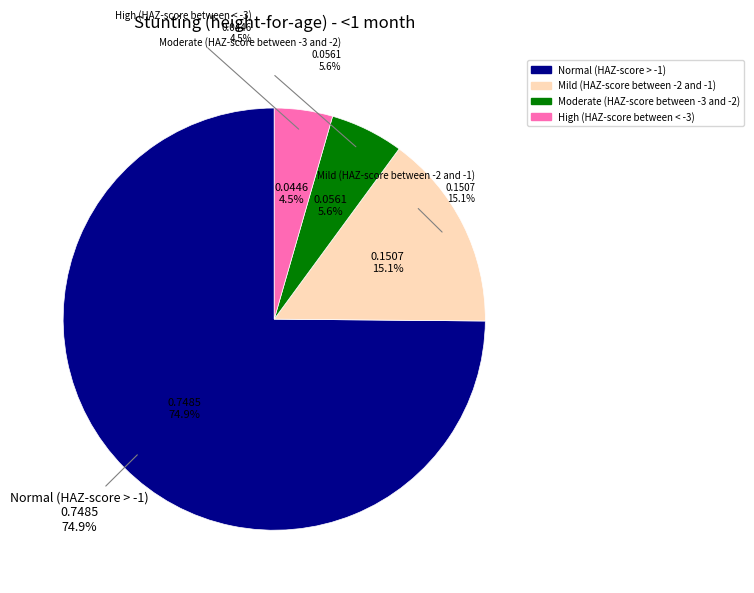

Does Normal (HAZ-score > -1) account for over 50% of the chart?

Yes